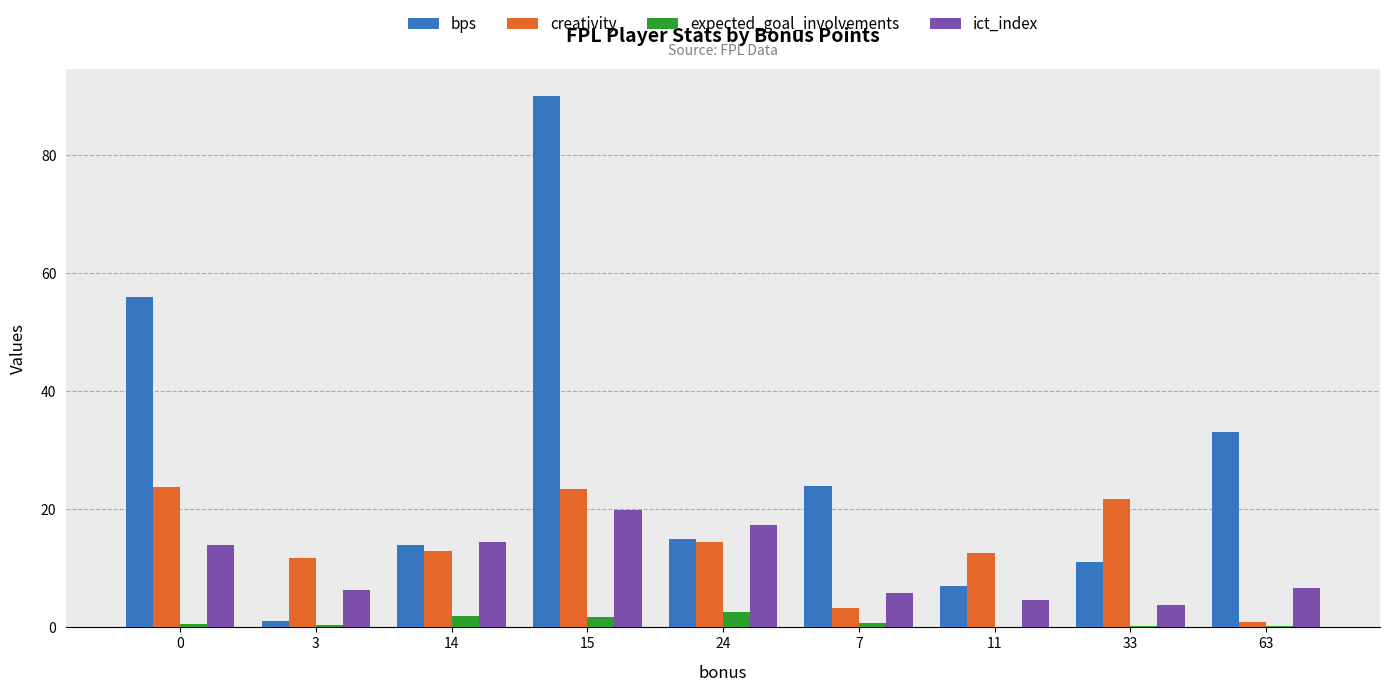

Which series changed the most between 3 and 24?

bps